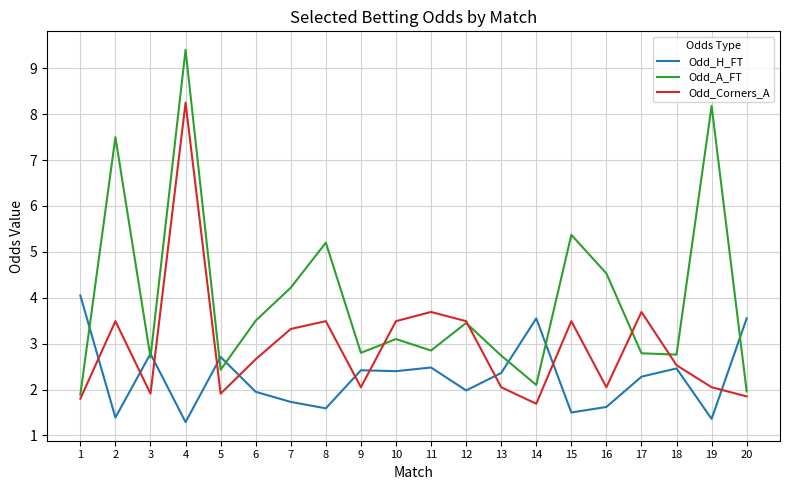

Which series changed the most between 3 and 17?

Odd_Corners_A